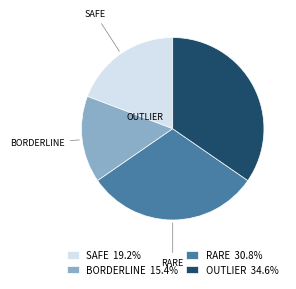

Does any single category account for the majority?

No